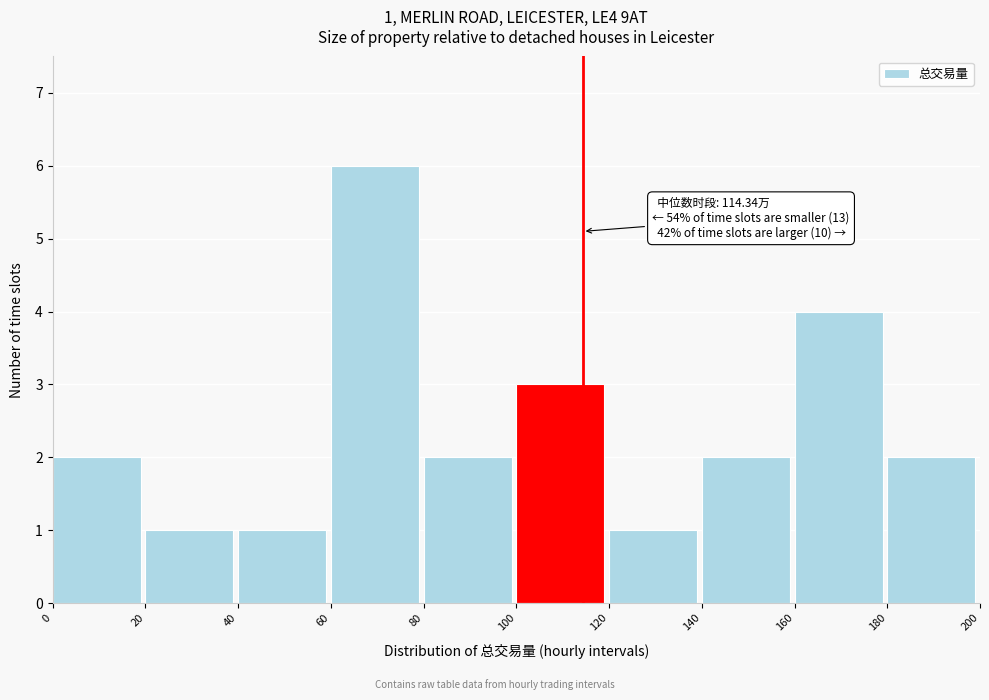

Which range on the x-axis has the tallest bar?

60 to 80